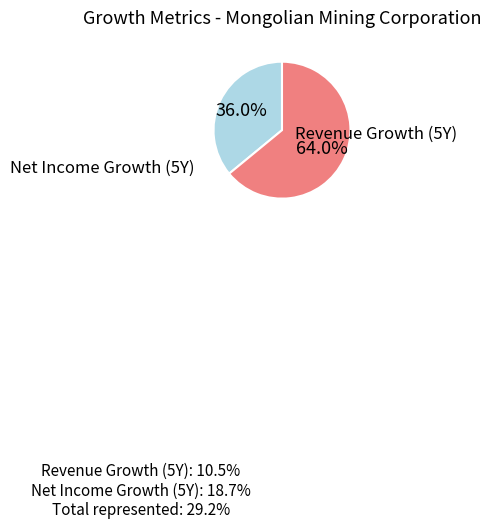

Is there any slice that represents more than half of the pie?

Yes